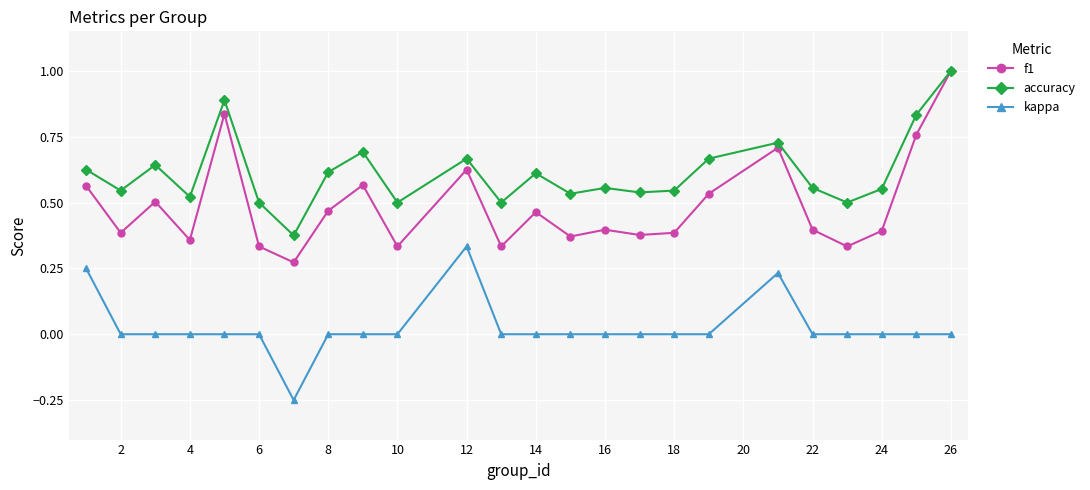

True or false: kappa has more than 1 interior local peaks.

True